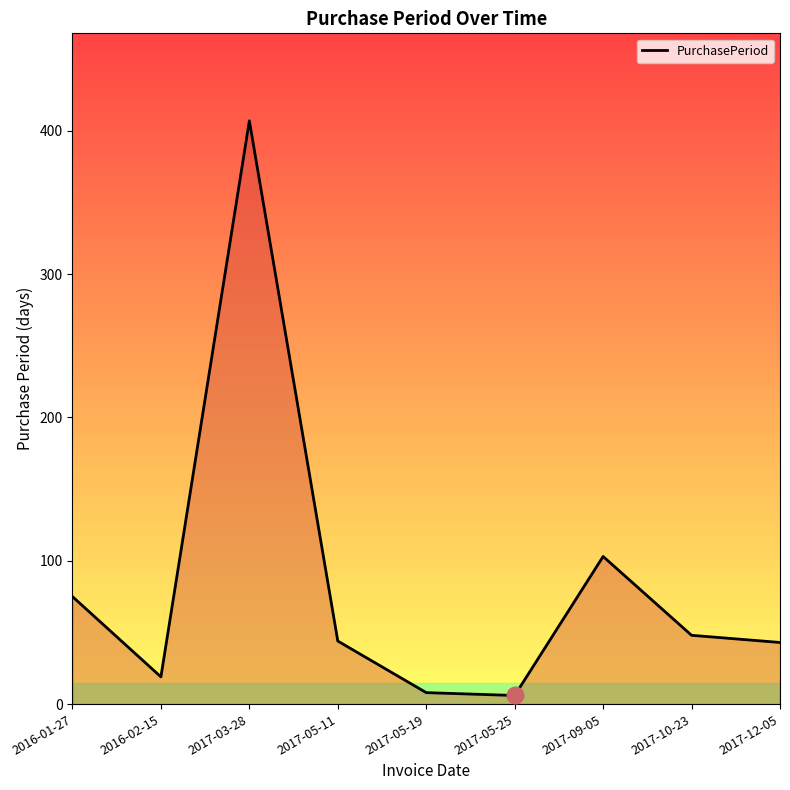

Is it true that the value at 2016-01-27 is 75?

True